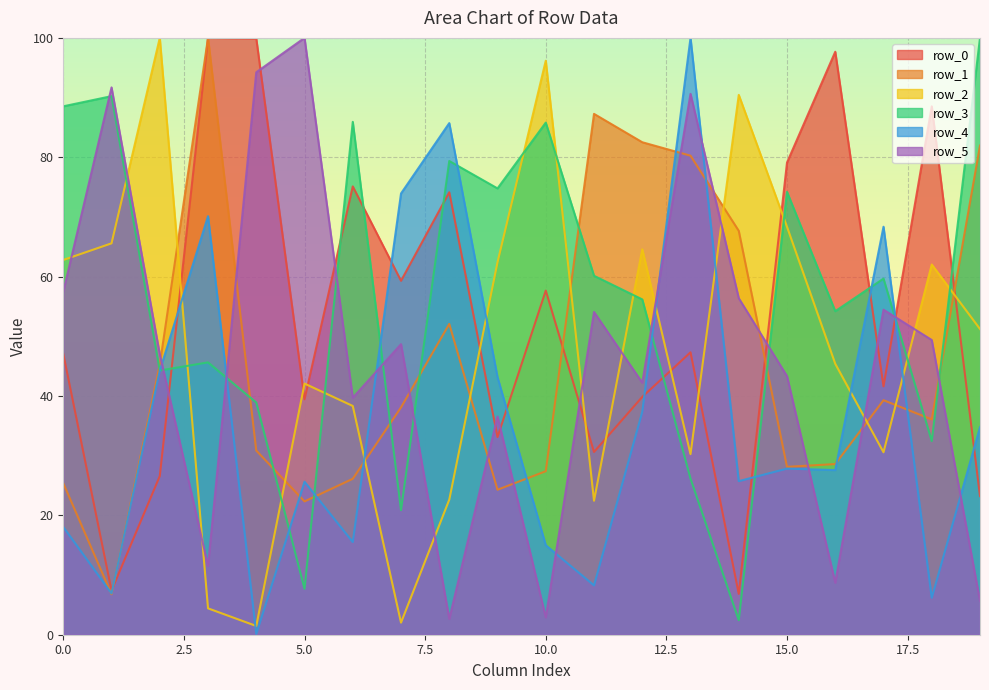

What are all the series names shown in the legend?

row_0, row_1, row_2, row_3, row_4, row_5